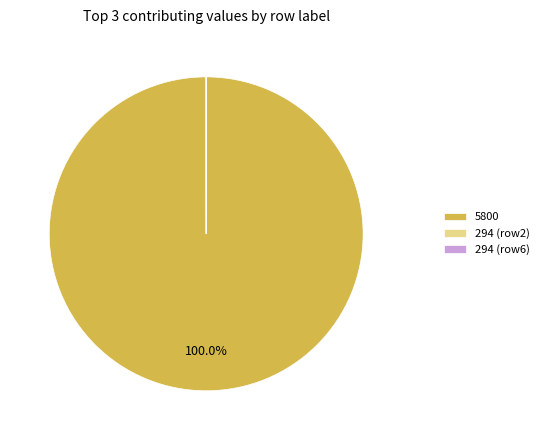

What is the majority slice?

5800